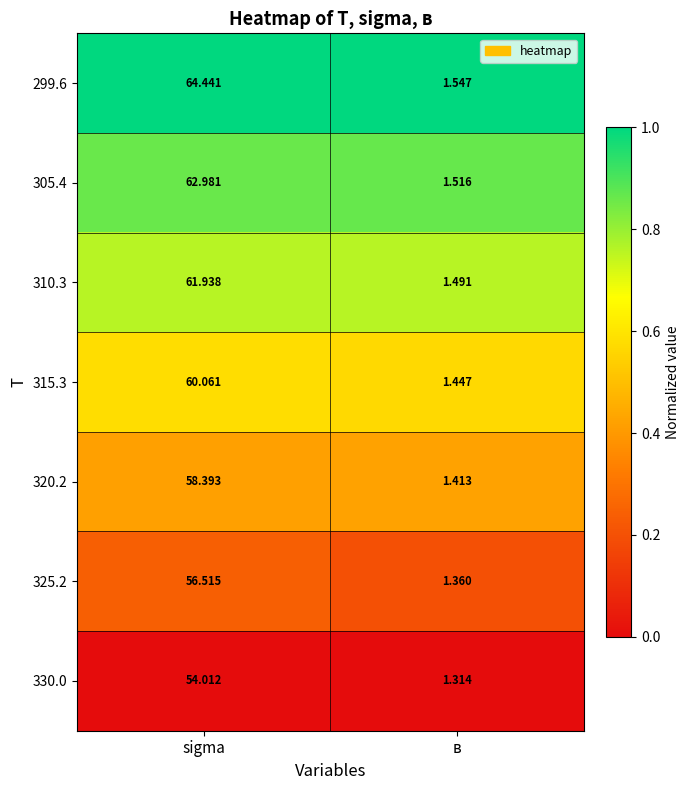

Is the value of 330.0 at в greater than the value of 315.3 at sigma?

No